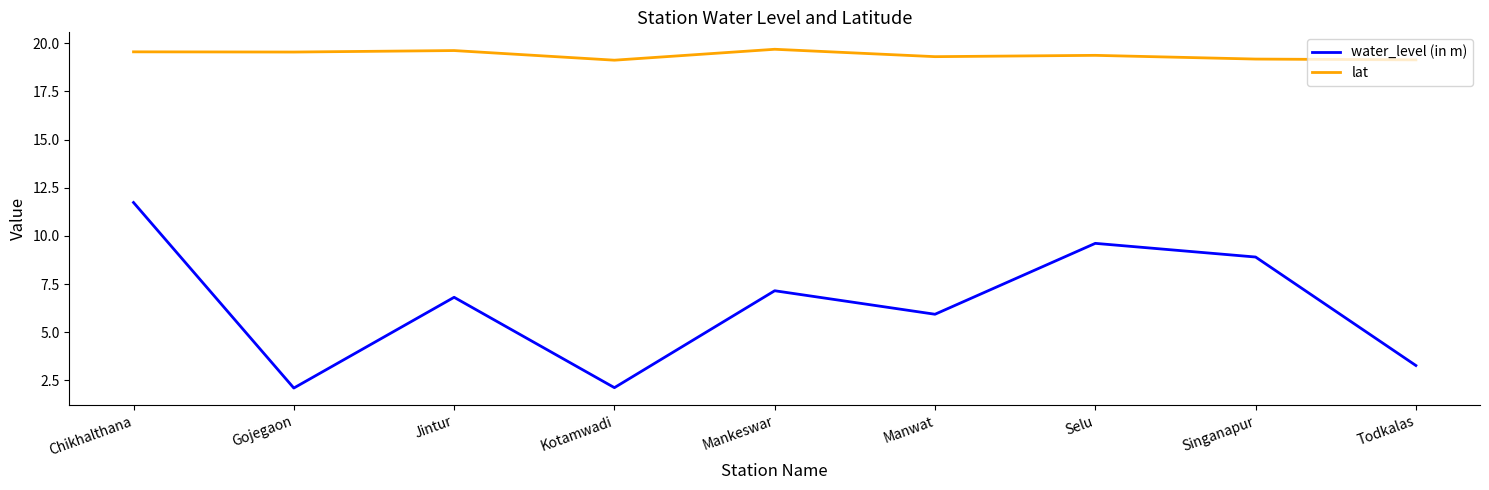

What is the spread (max minus min) of values at Mankeswar?

12.5